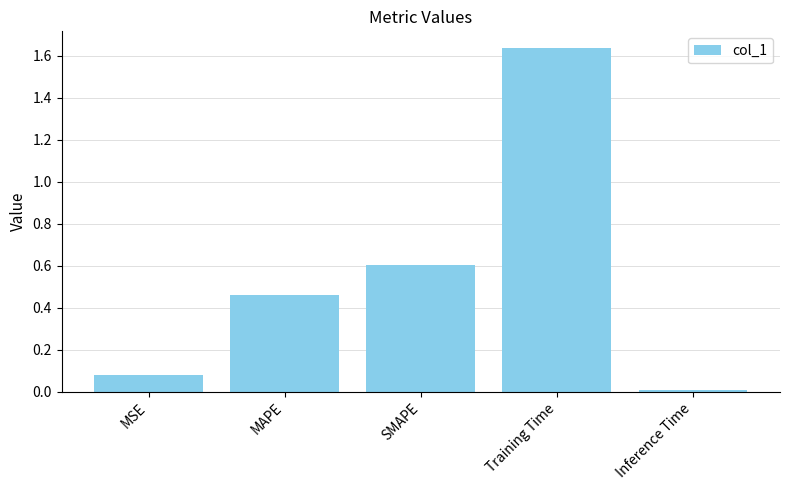

What is the sum of all values?

2.8